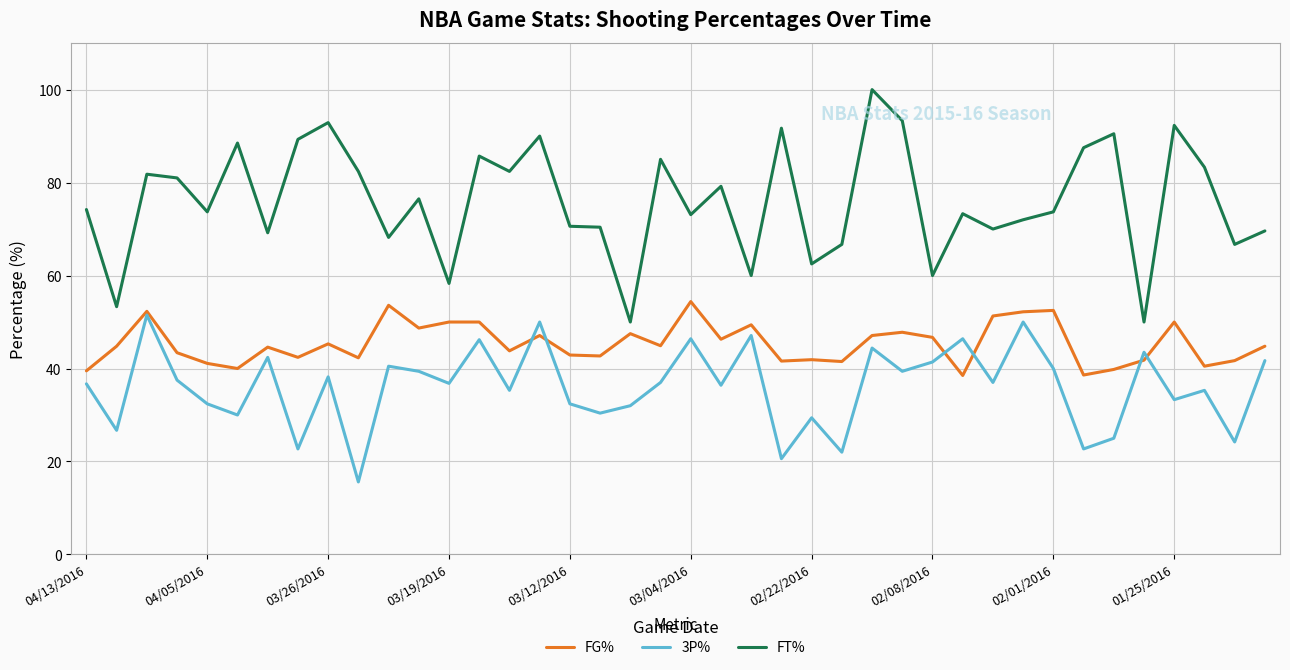

Which series has the largest total across all categories?

FT%